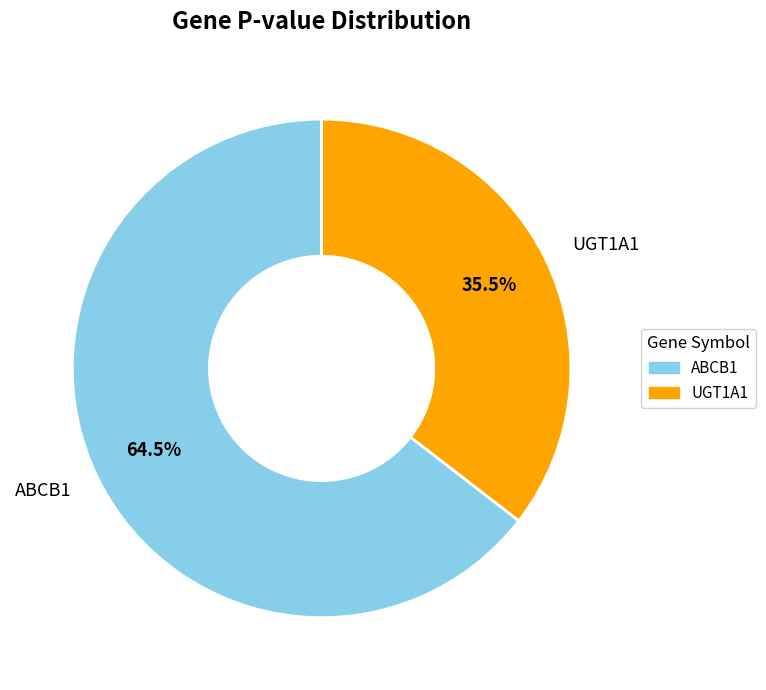

To the nearest percent, what is the combined percentage of UGT1A1 and ABCB1?

100%